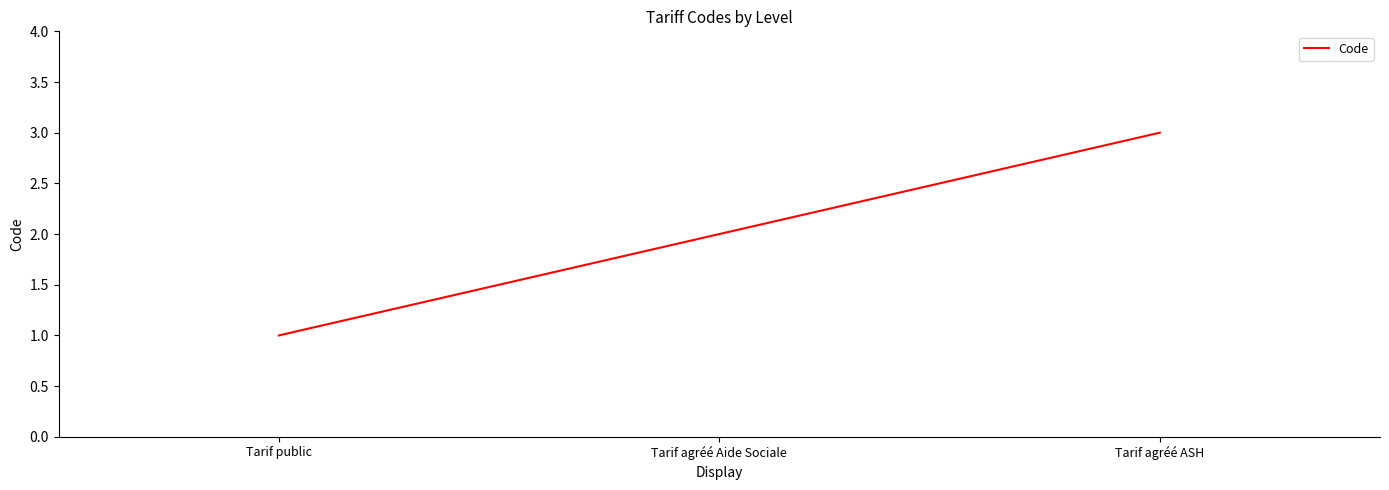

What is the sum of the values at Tarif agréé Aide Sociale and Tarif agréé ASH?

5